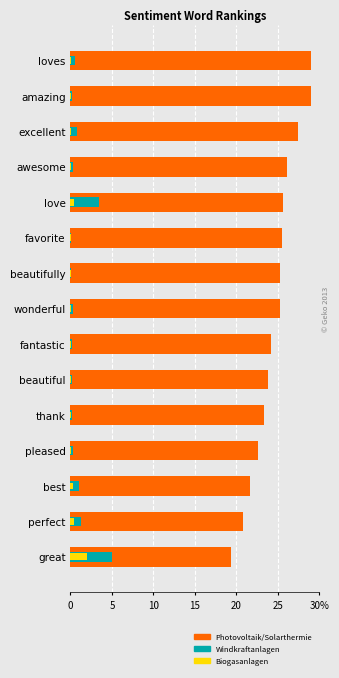

Rank the series at beautiful from highest to lowest value.

Photovoltaik/Solarthermie, Windkraftanlagen, Biogasanlagen